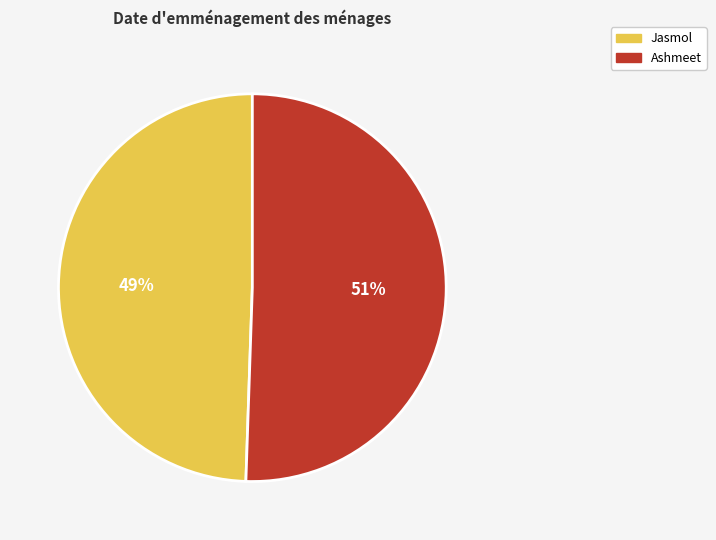

Does any single category account for the majority?

Yes